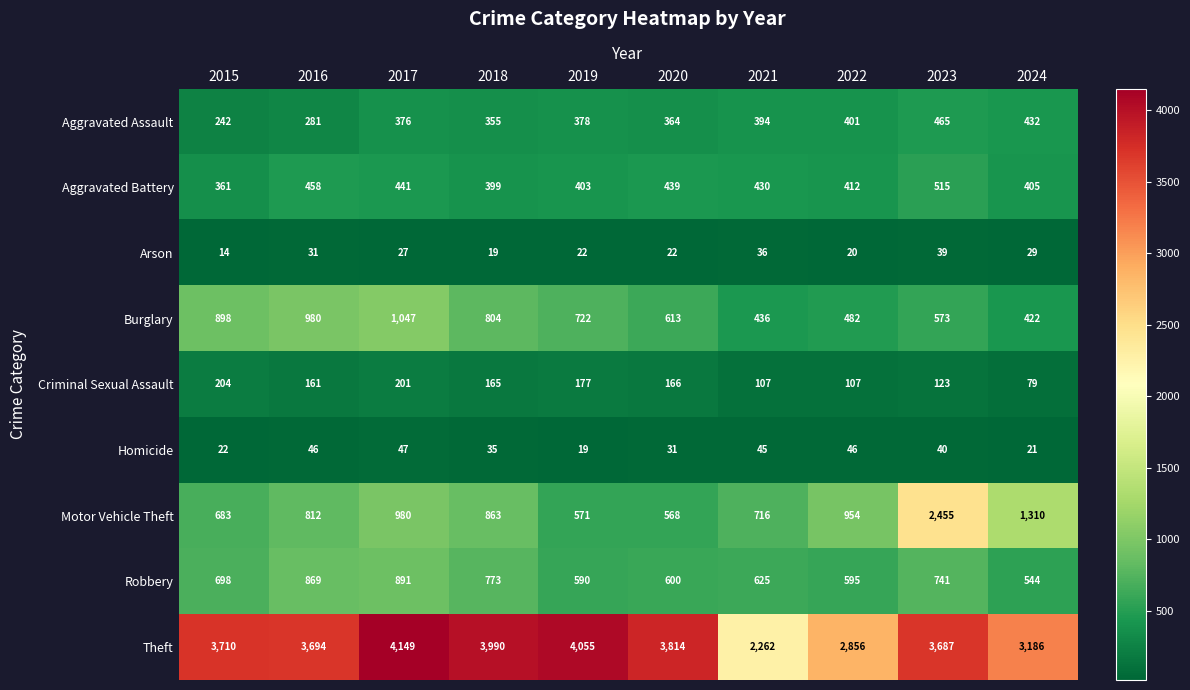

What is the greatest value displayed?

4149